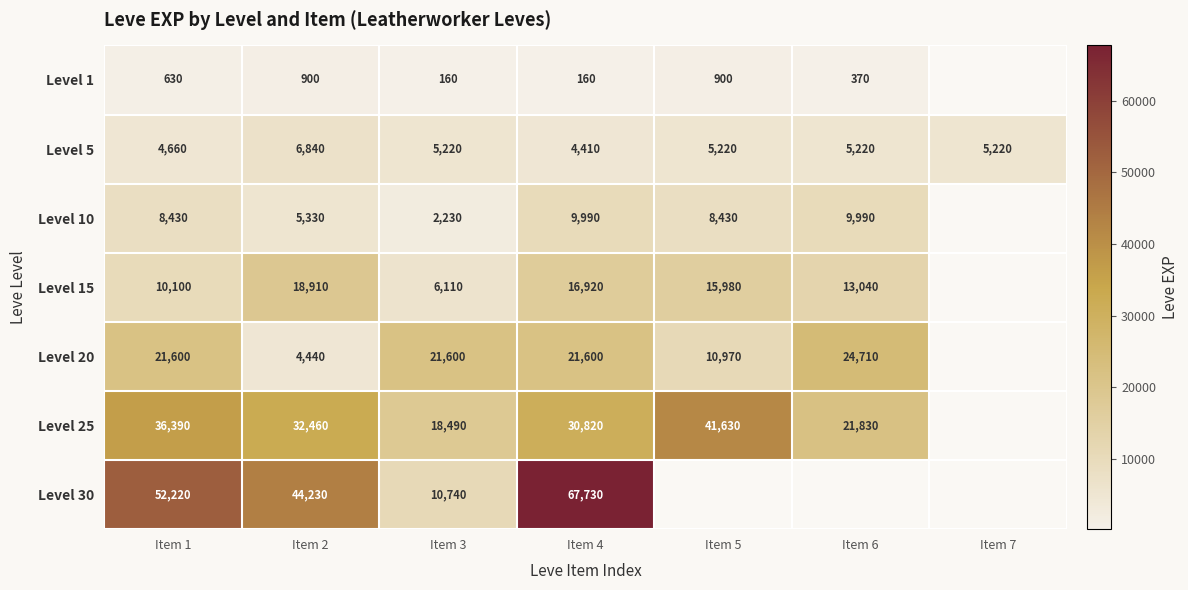

Rank the series at Item 1 from lowest to highest value.

Level 1, Level 5, Level 10, Level 15, Level 20, Level 25, Level 30